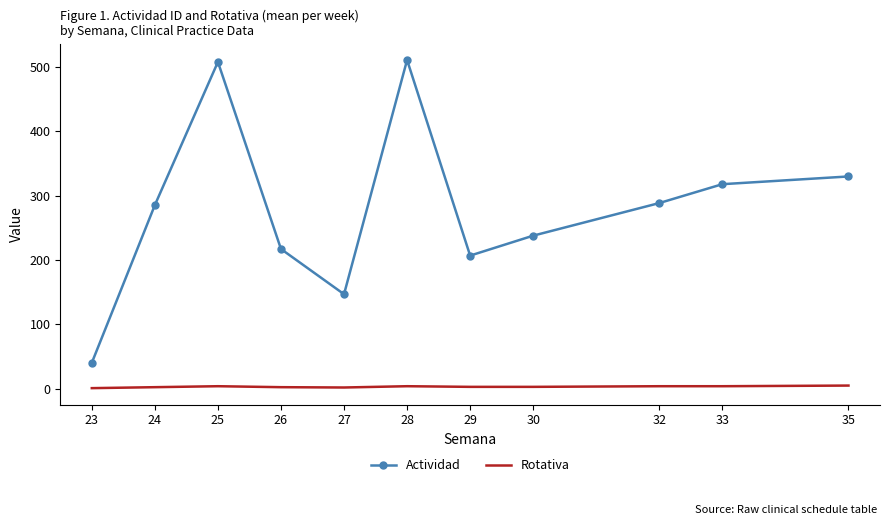

List the series in order of their peak value, lowest first.

Rotativa, Actividad